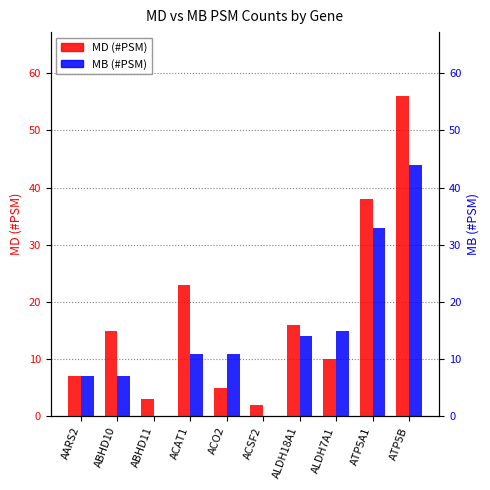

Are the bars grouped side by side (vs. stacked)?

Yes